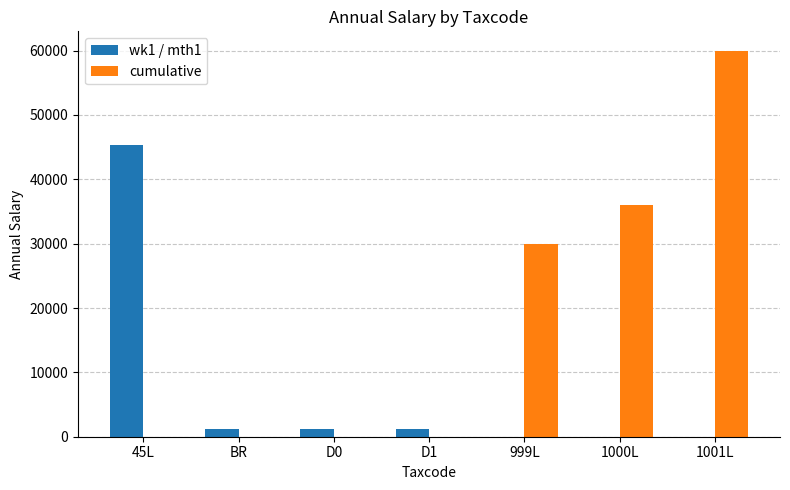

What is the sum of all cumulative values?

126000.0